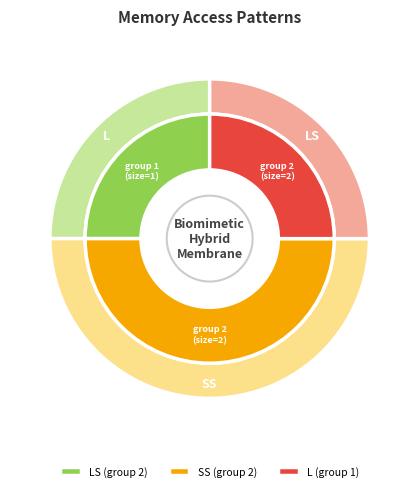

How many segments does this pie chart have?

3